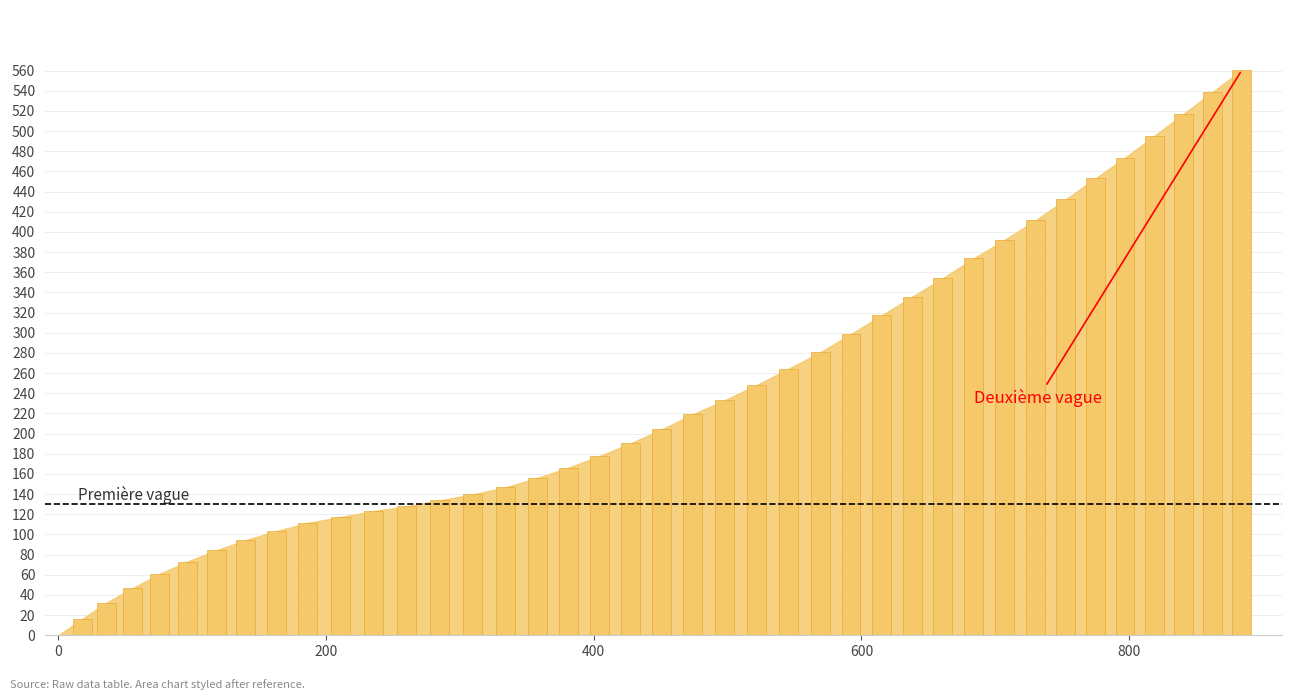

What is the sum of all values?

9504.2